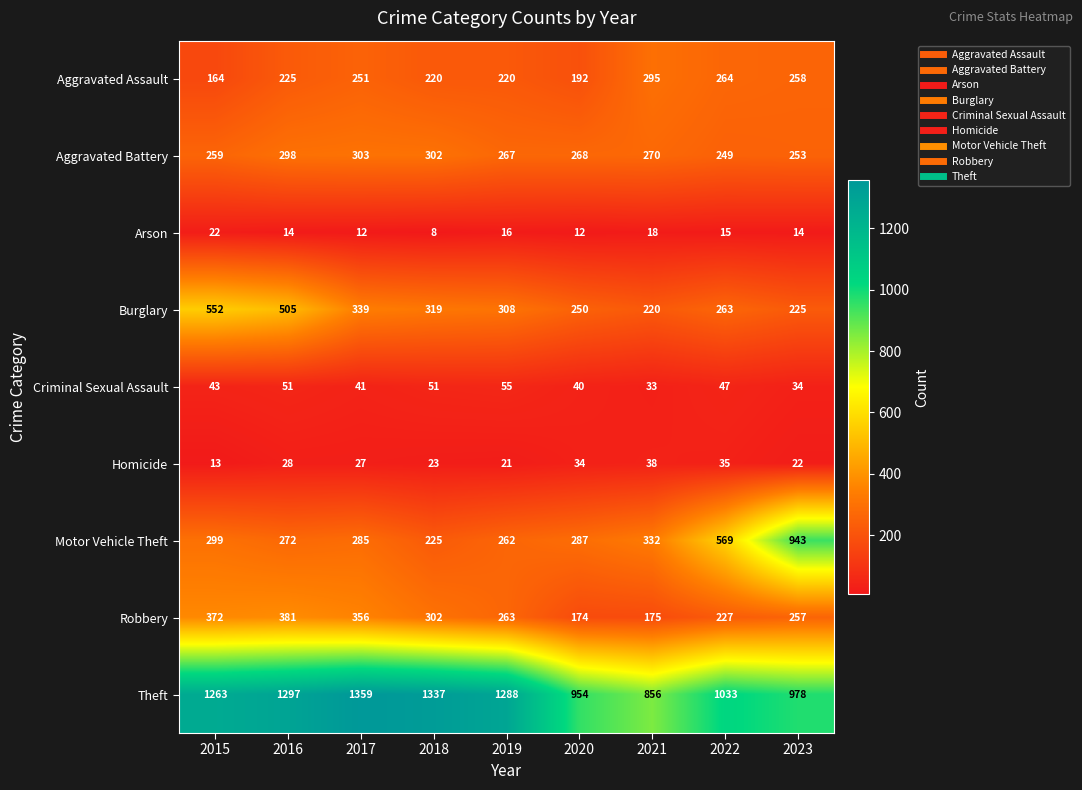

What is the minimum value shown in the chart?

8